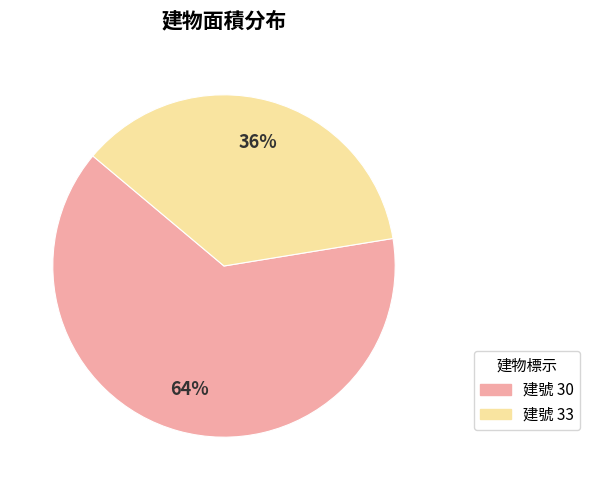

To the nearest percent, what is the average slice percentage?

50%